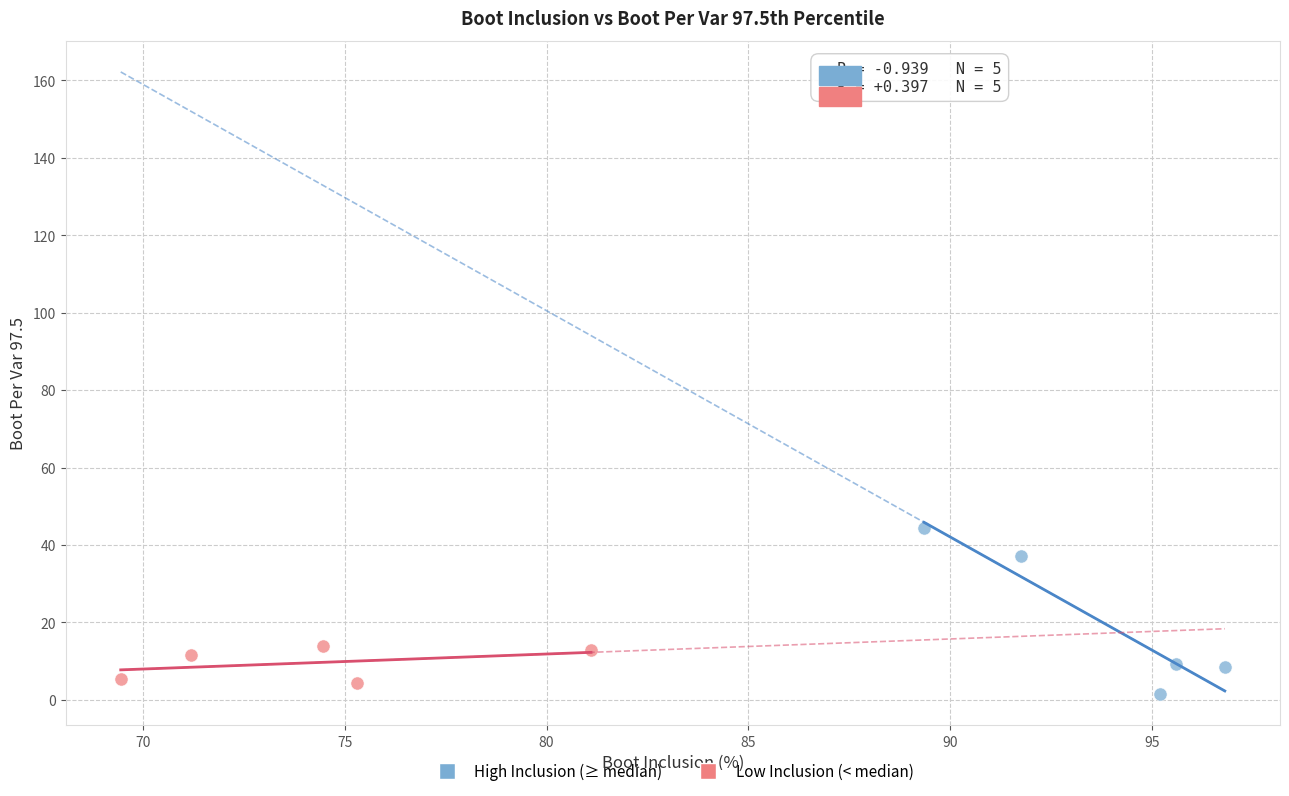

Which series reaches the minimum Y coordinate?

High Inclusion (≥ median)